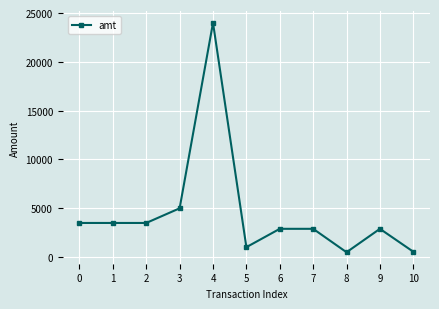

What is the greatest value displayed?

24000